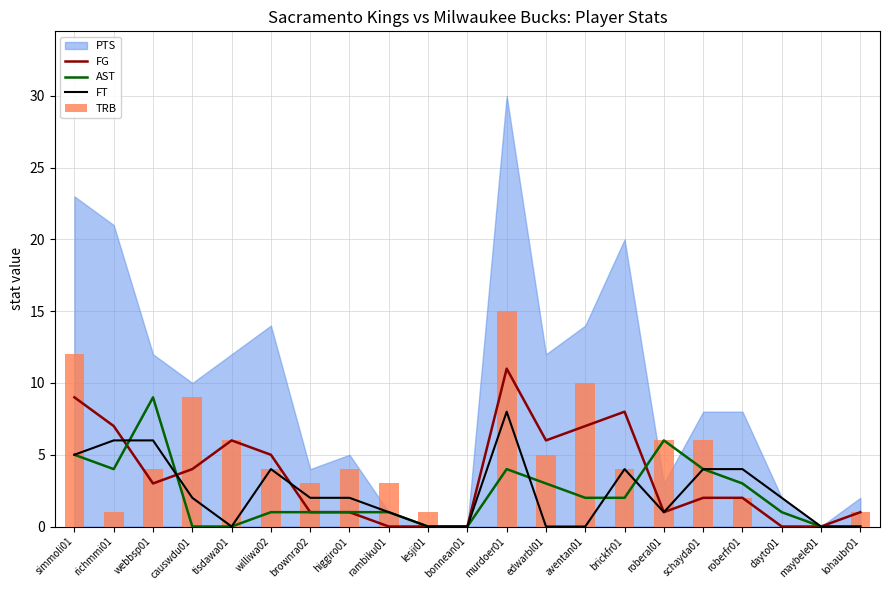

Which category has the highest value across all series?

murdoer01